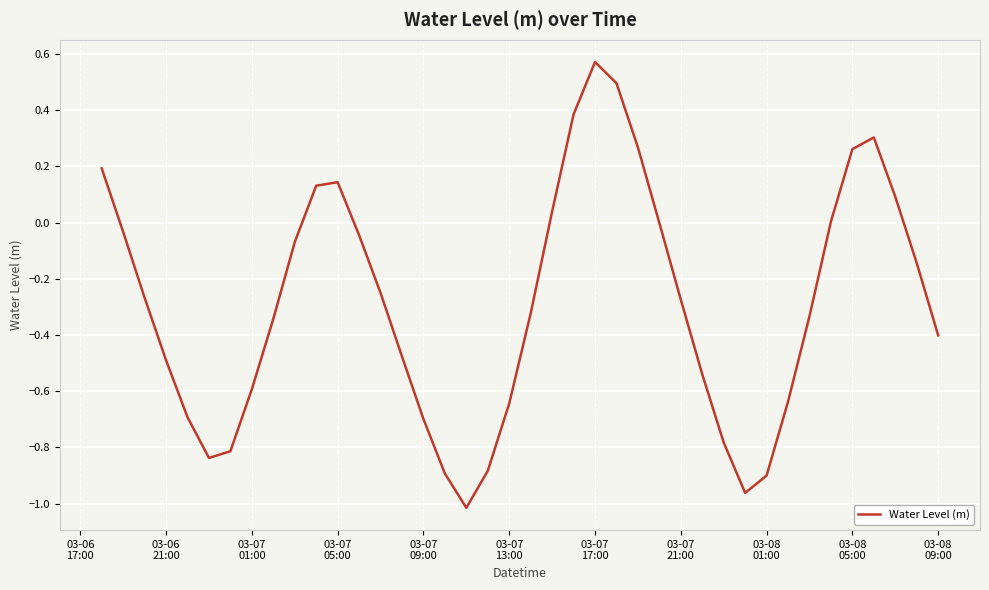

How many series are shown in this chart?

1